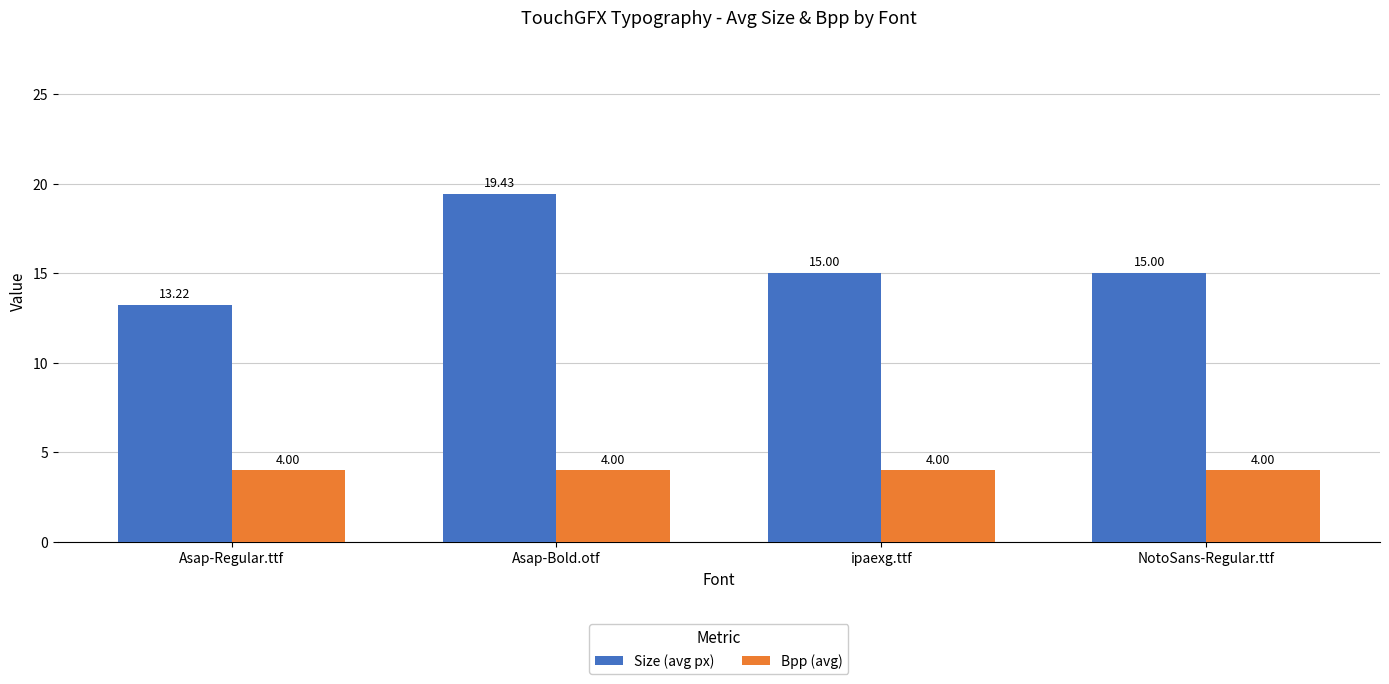

Are the bars grouped side by side (vs. stacked)?

Yes